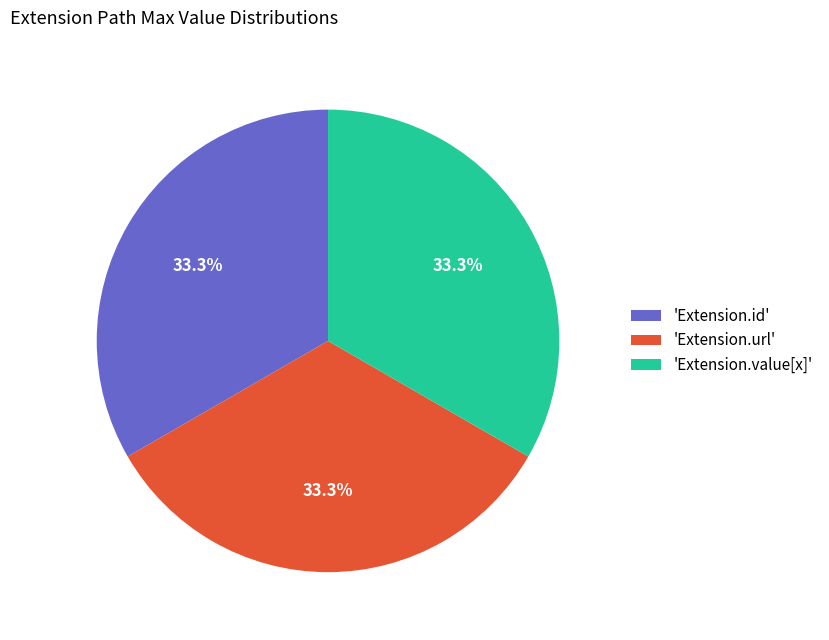

What portion of the pie excludes 'Extension.id'?

66.7%